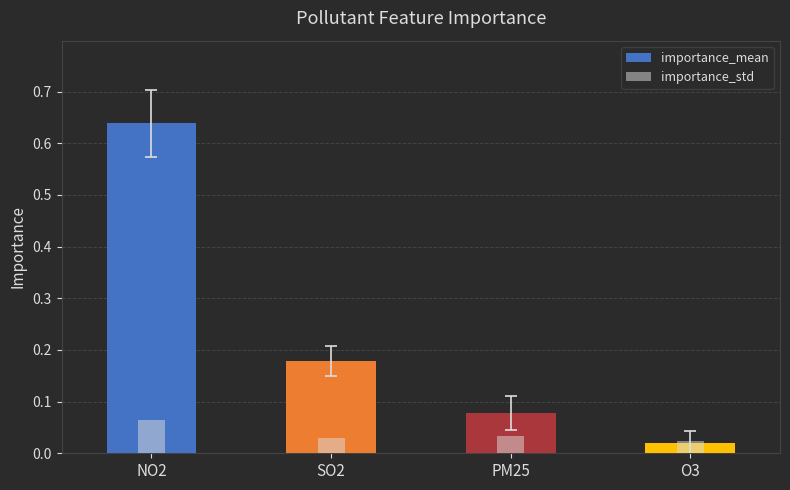

At which category does the chart reach its minimum across all series?

O3